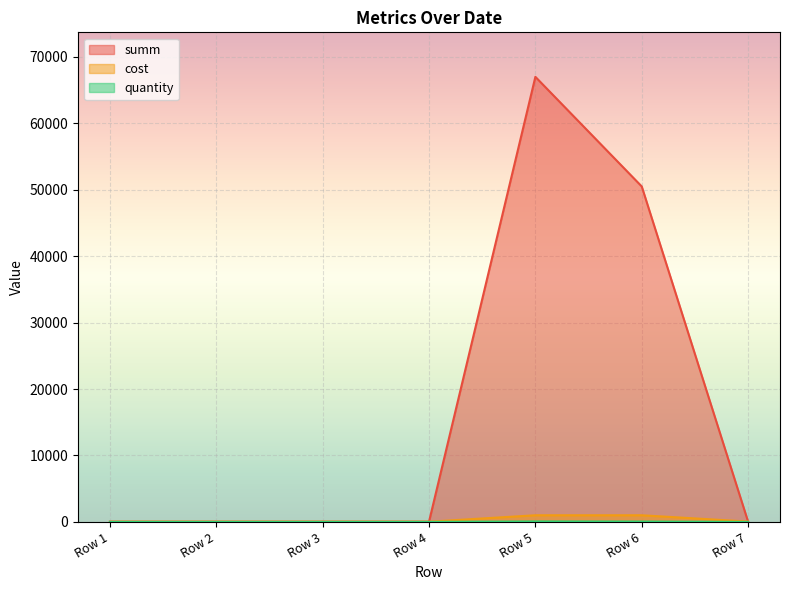

The summ series shows 22510.2 at Row 6. True or false?

False